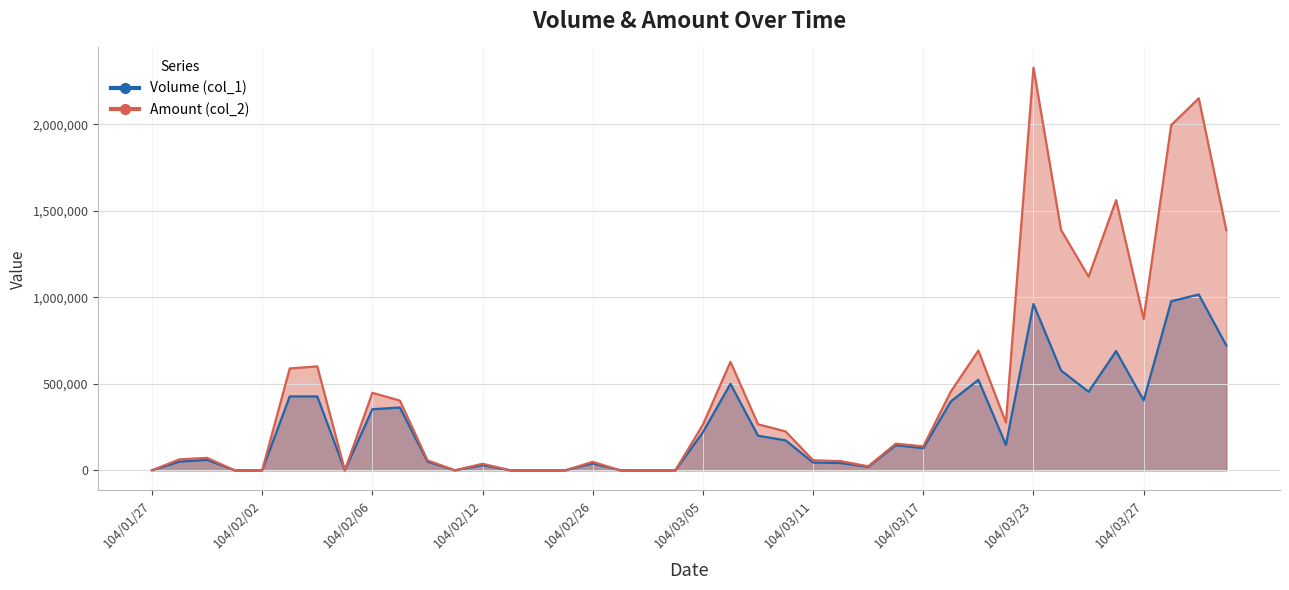

Where is the first local minimum for Amount (col_2)?

104/02/05